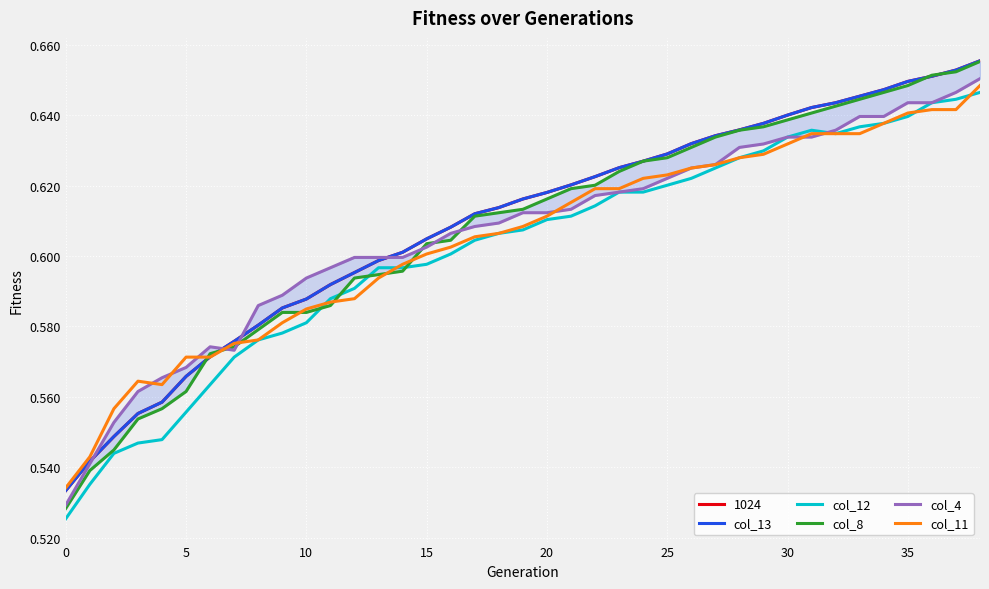

What is the label of the 28th point from the left?

27